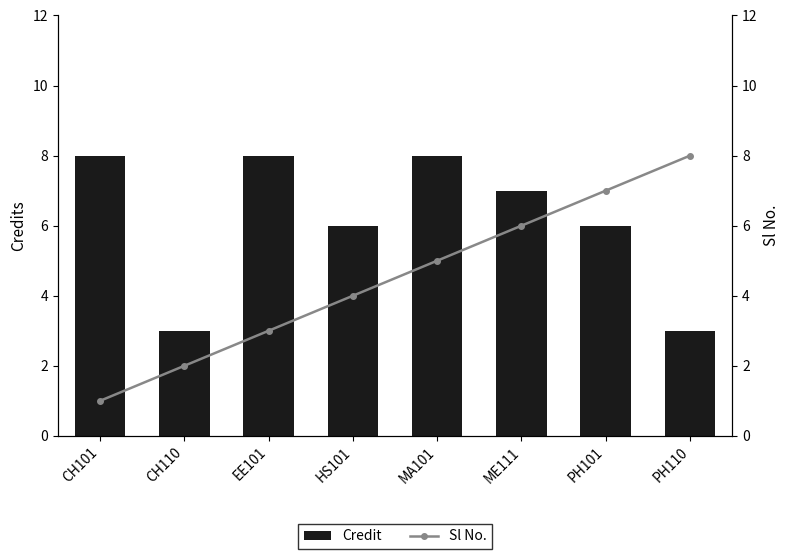

The value of Sl No. at ME111 is 10. True or false?

False